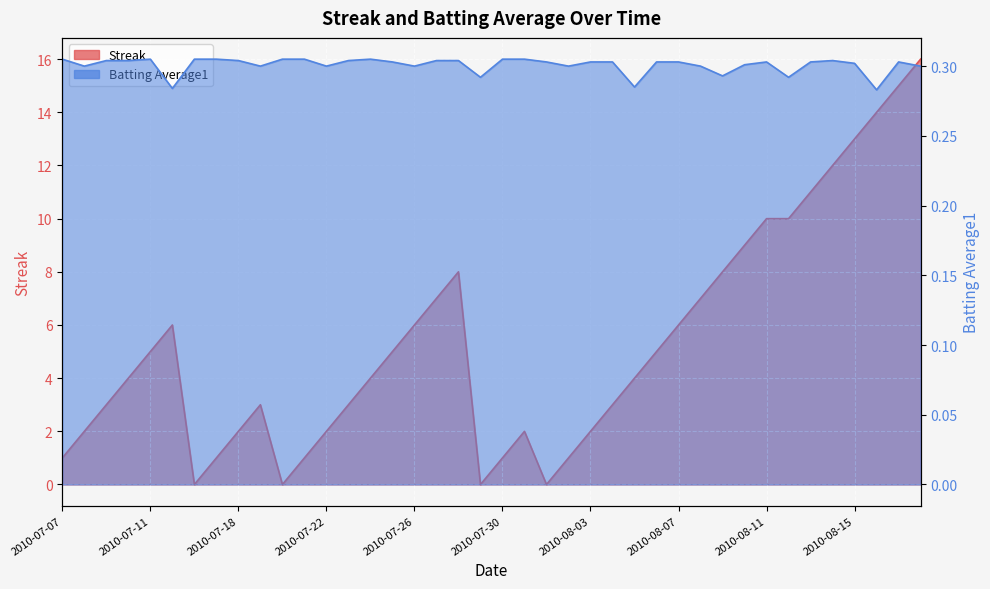

Which series has the largest range (max minus min)?

Streak